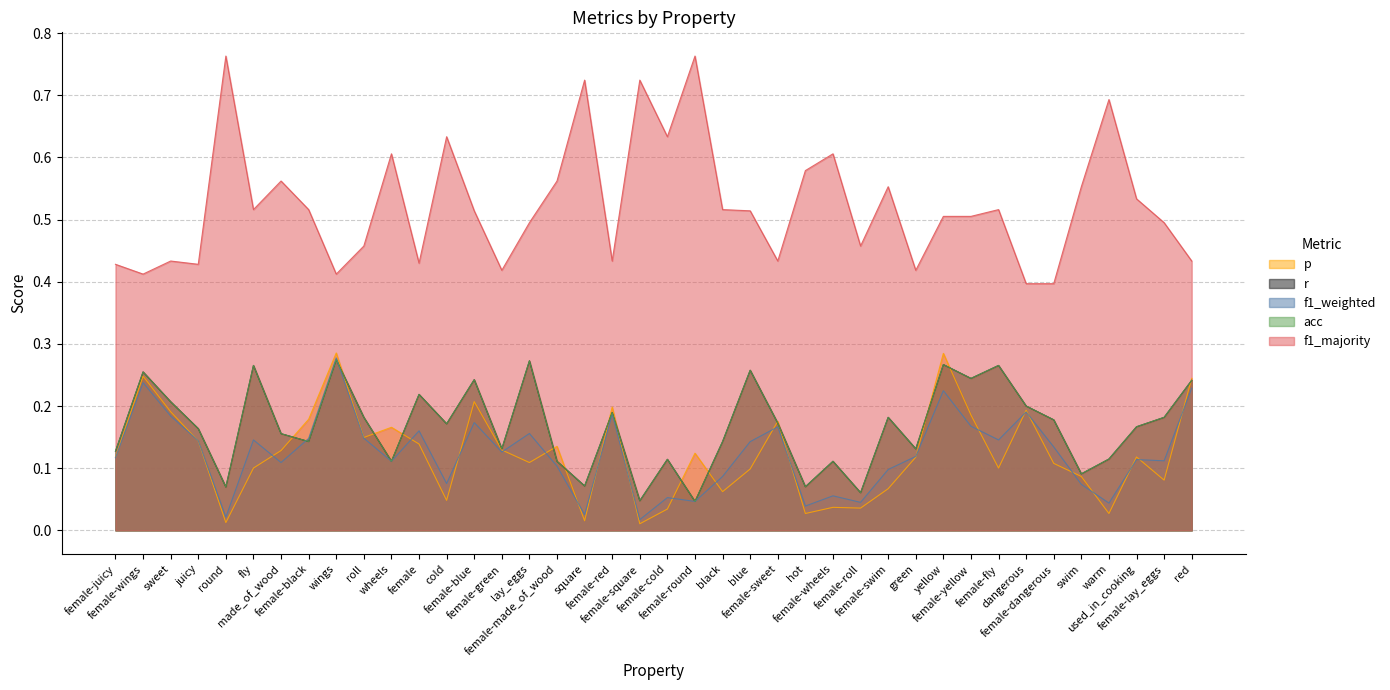

How many times do r and p cross each other?

15